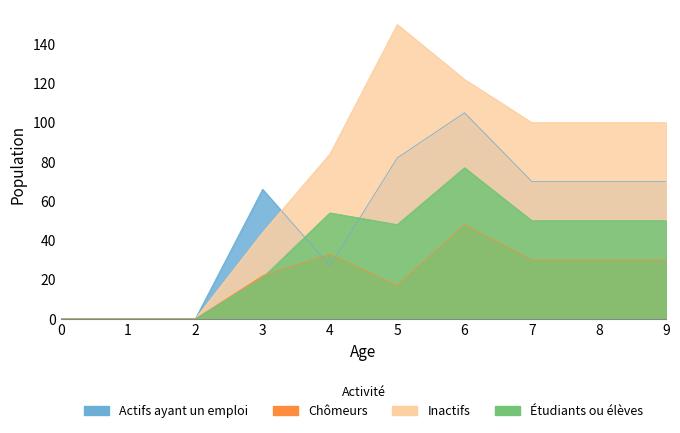

At which label does Actifs ayant un emploi first exceed 70?

5